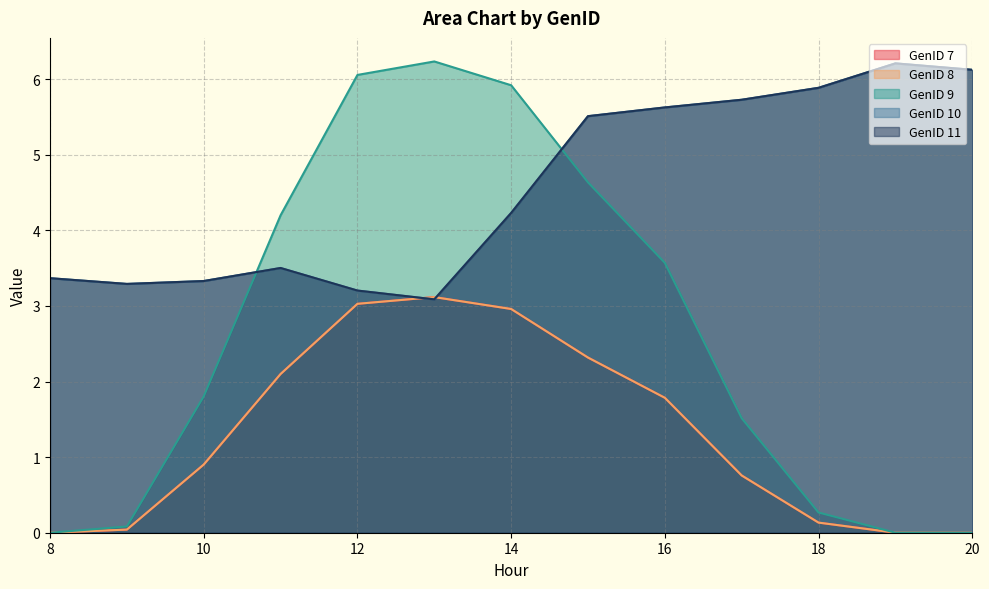

What value does the GenID 7 series have at 16?

1.8